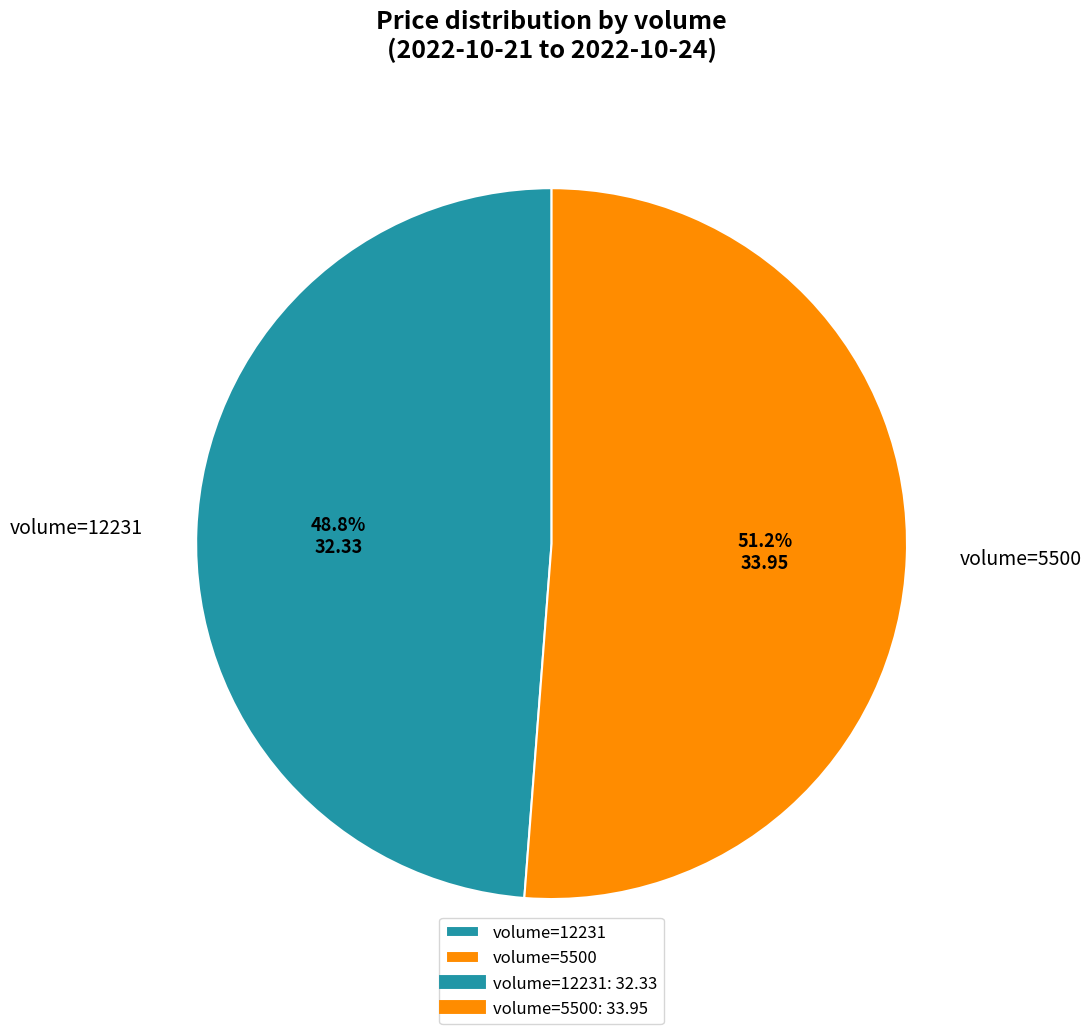

Which slice represents more than half of the pie?

volume=5500